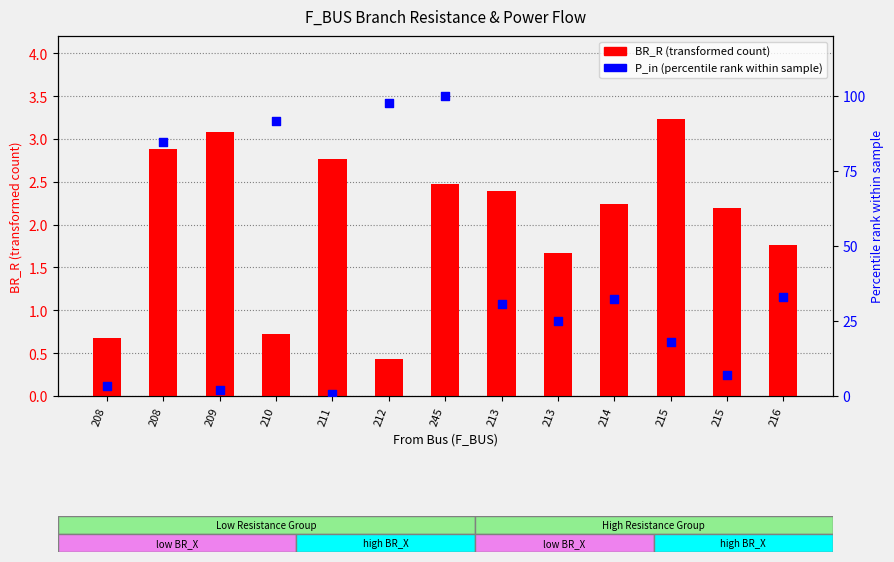

At how many categories does at least one series exceed 65?

4